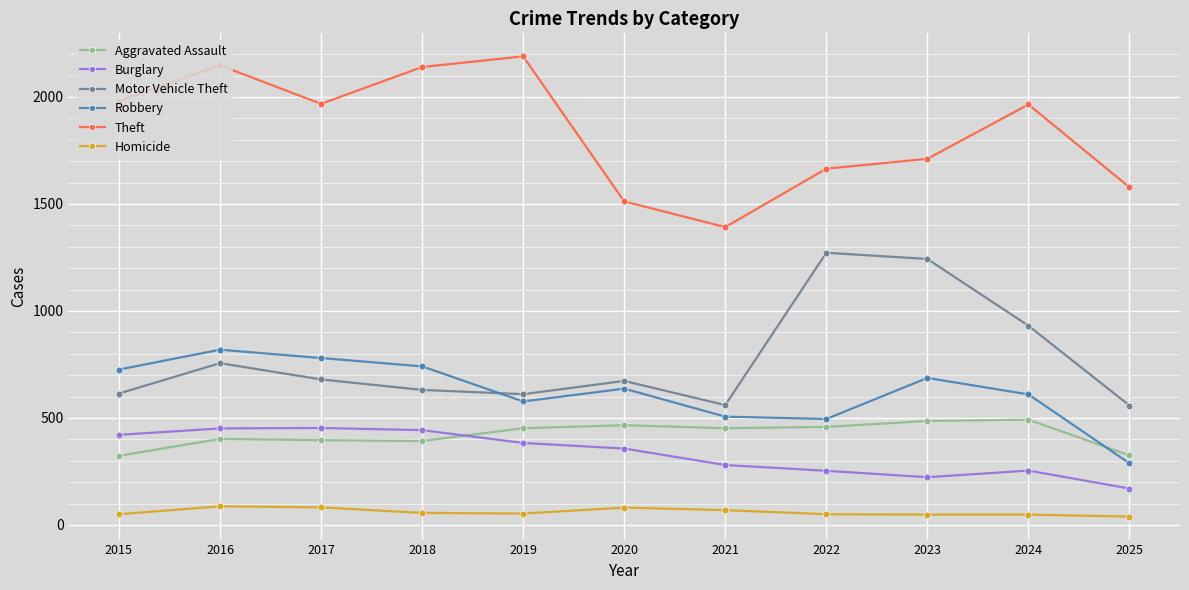

What is the sum of the Robbery values at 2016 and 2023?

1506